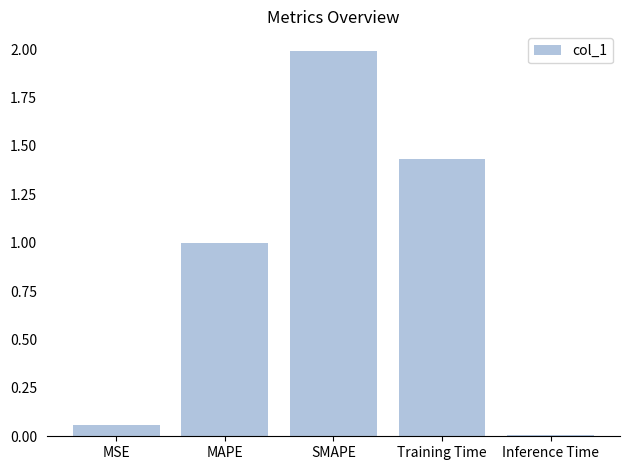

What is the label of the 2nd bar from the right?

Training Time